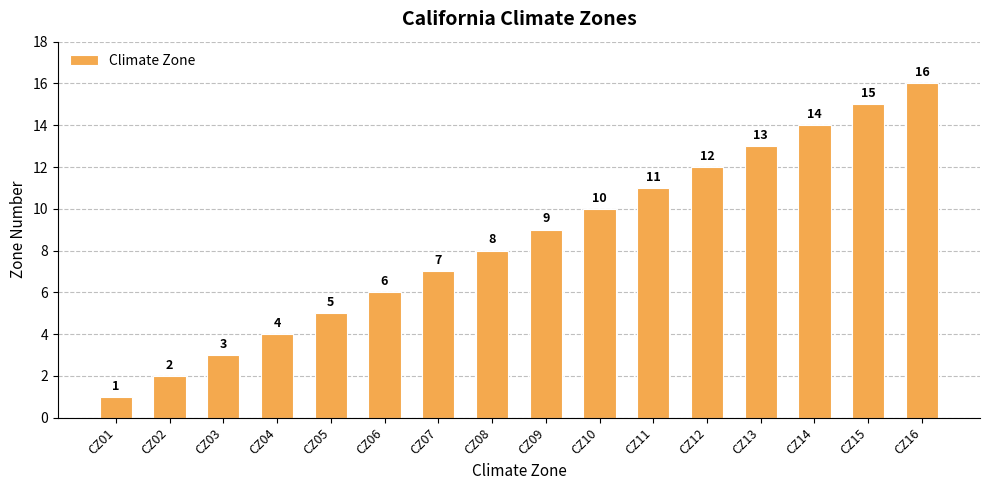

Approximately how many times larger is the value at CZ05 compared to CZ08?

0.6